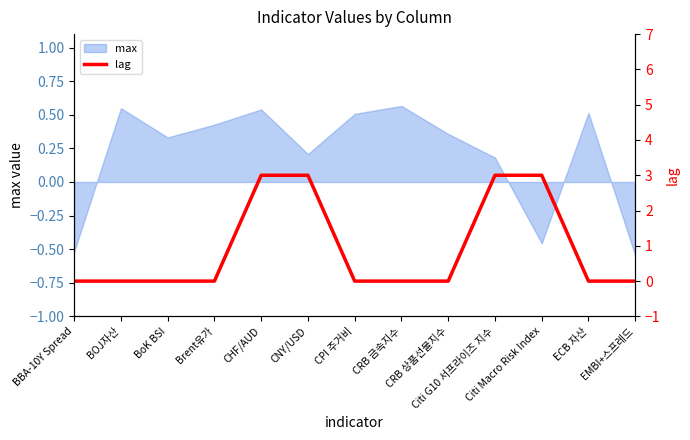

What is the average value?

1